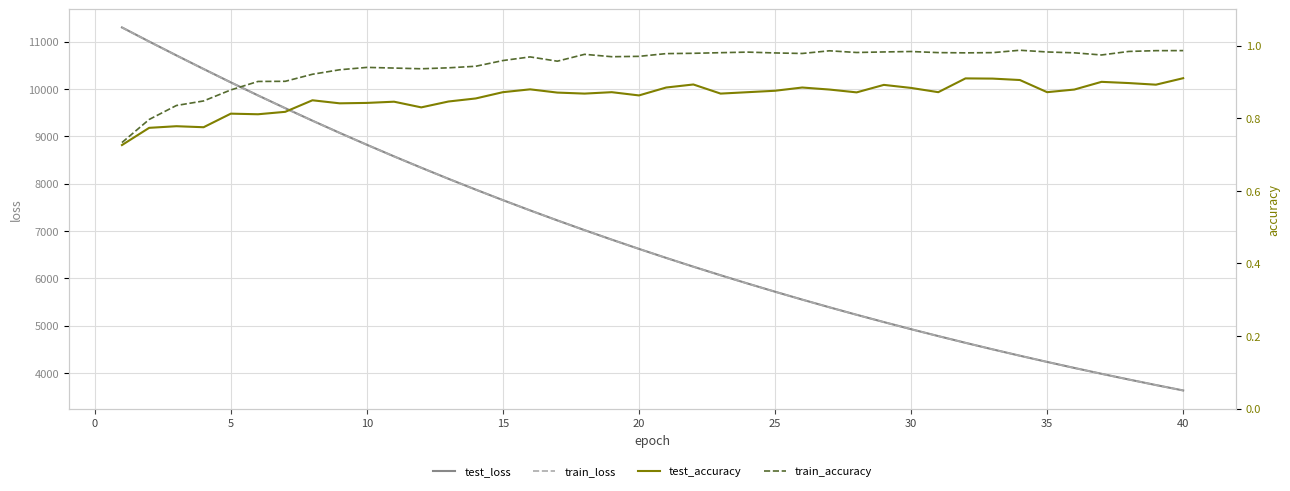

What is the difference between the second highest and second lowest values in the test_accuracy series?

0.1